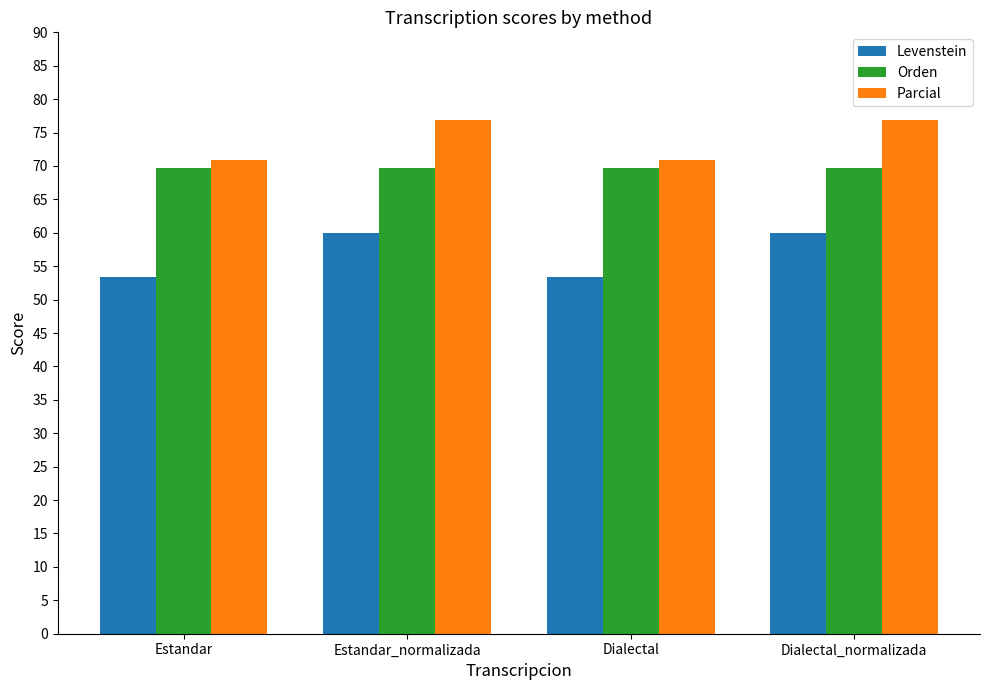

What is the total value across all series at Estandar?

193.9